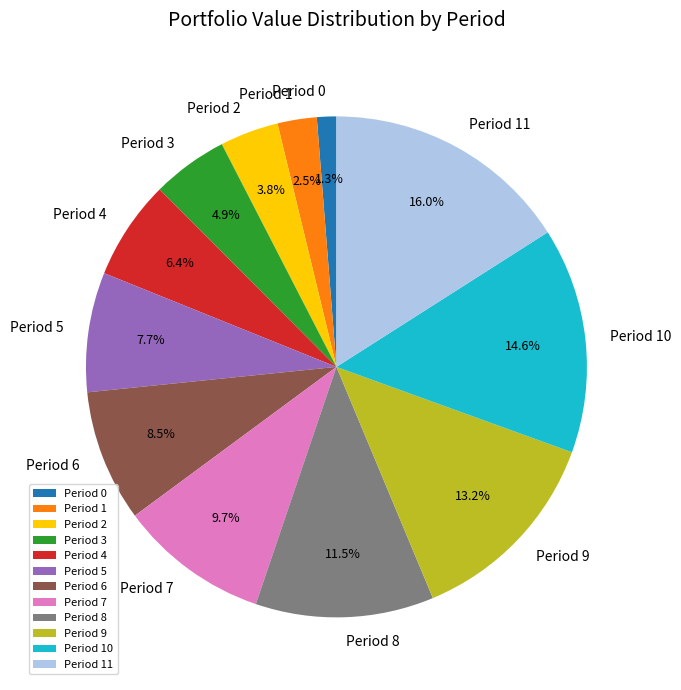

To the nearest percent, what portion does Period 9 represent?

13%